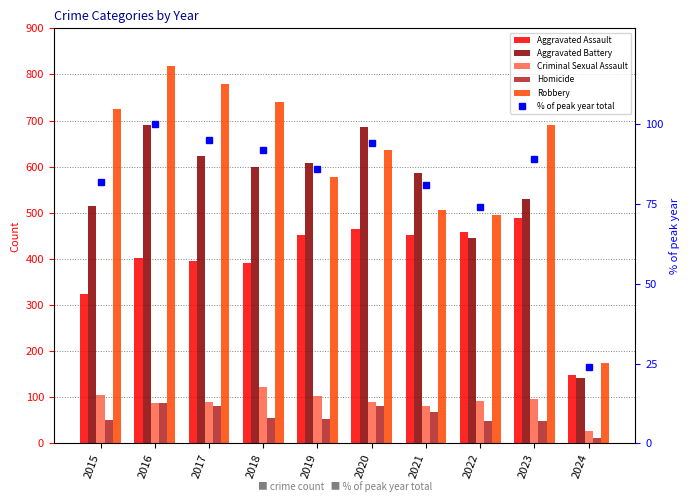

Which series changed the most between 2015 and 2021?

Robbery